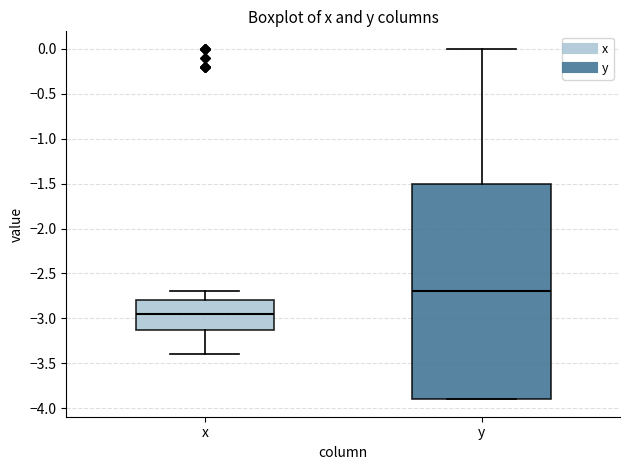

Reading left to right, read every box against the y-axis: the position of its median line, the range the box covers, and the ends of its whiskers. The values are not printed on the chart, so give them approximately, as read against the axis.

x: median -2.95, box -3.10 to -2.80, whiskers -3.40 to -2.70
y: median -2.70, box -3.90 to -1.50, whiskers -3.90 to 0.00